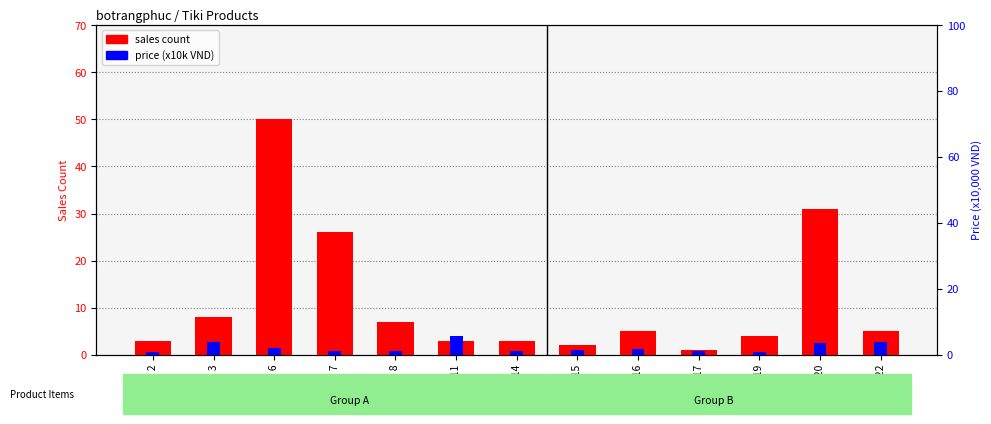

At Item 20, list the series in order from largest to smallest.

sales count, price (x10k VND)